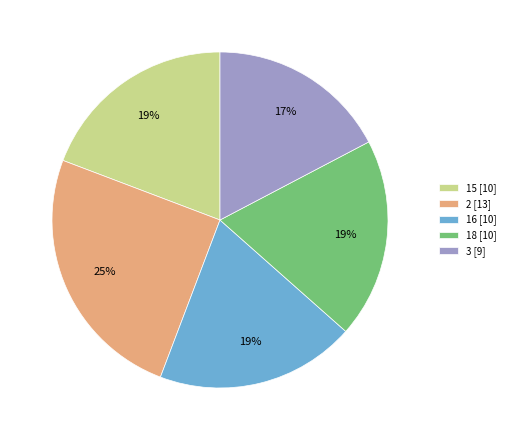

Approximately how many times larger is the value at 16 [10] compared to 3 [9]?

1.1